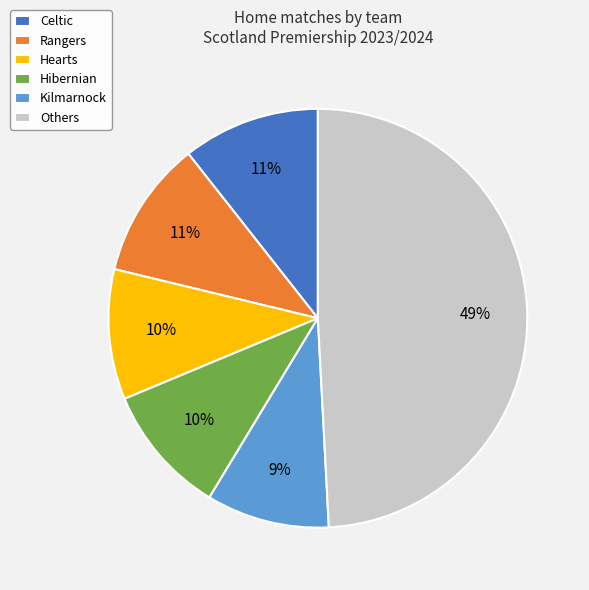

To the nearest percent, what is the combined percentage of Celtic and Hibernian?

21%